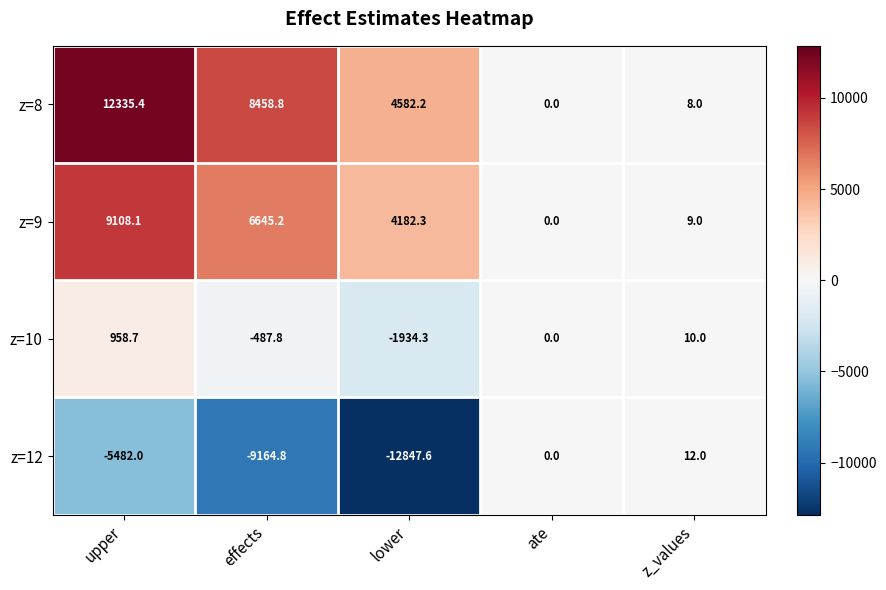

What is the sum of all z=9 values?

19944.6